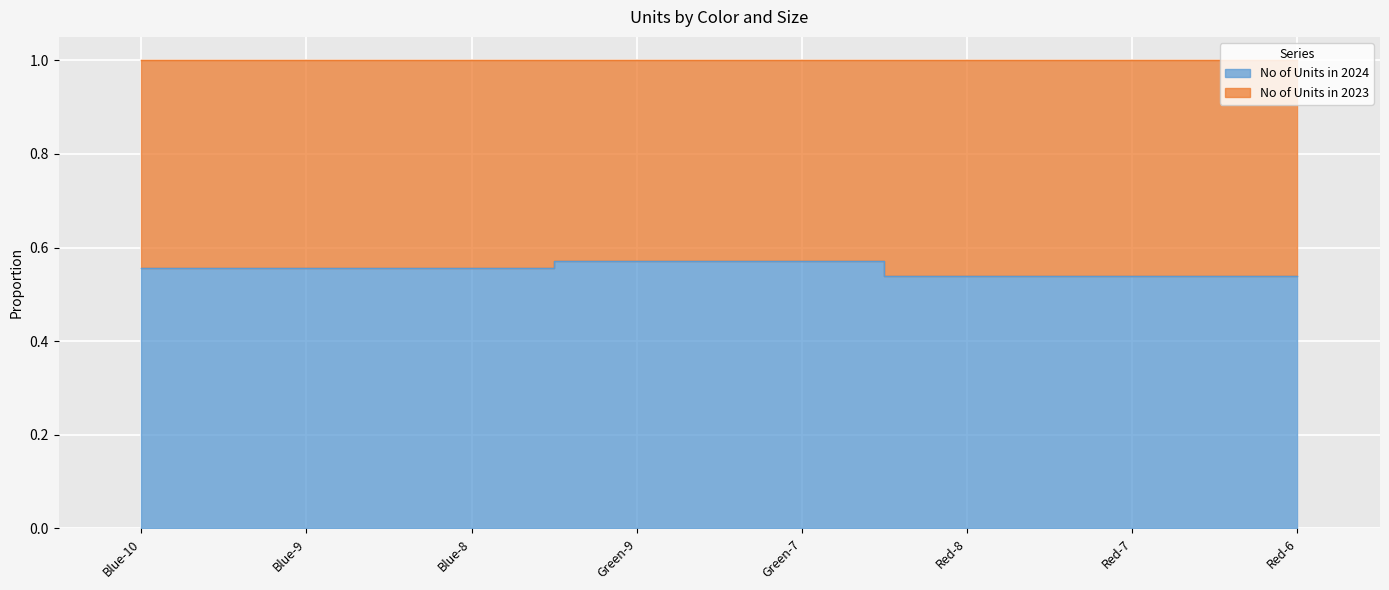

What is the value of the 4th point from the left?

0.6